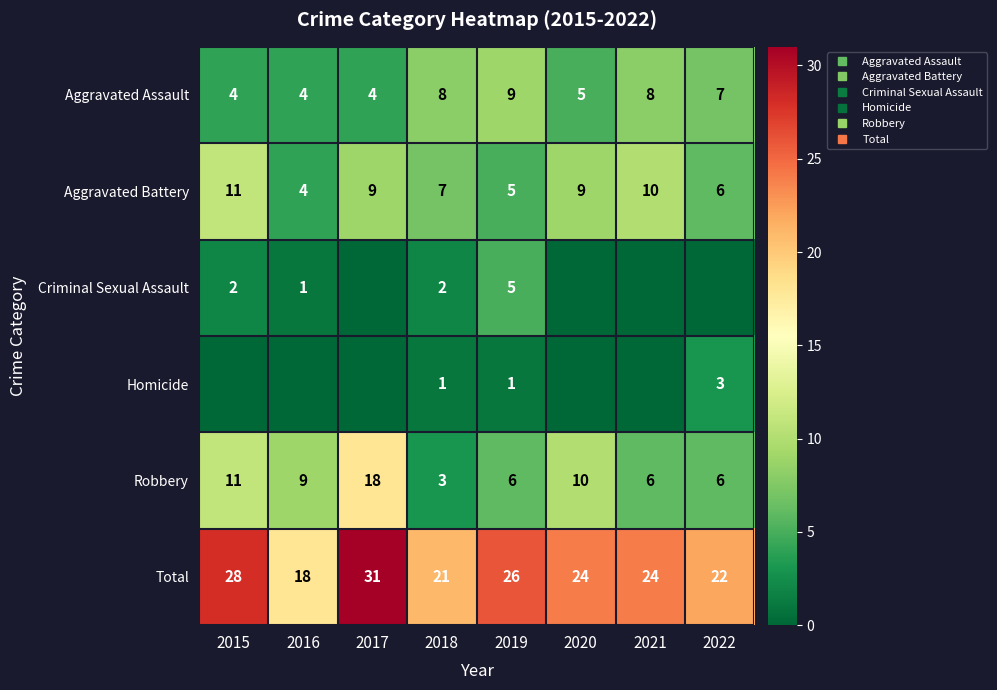

What is the minimum value for Total?

18